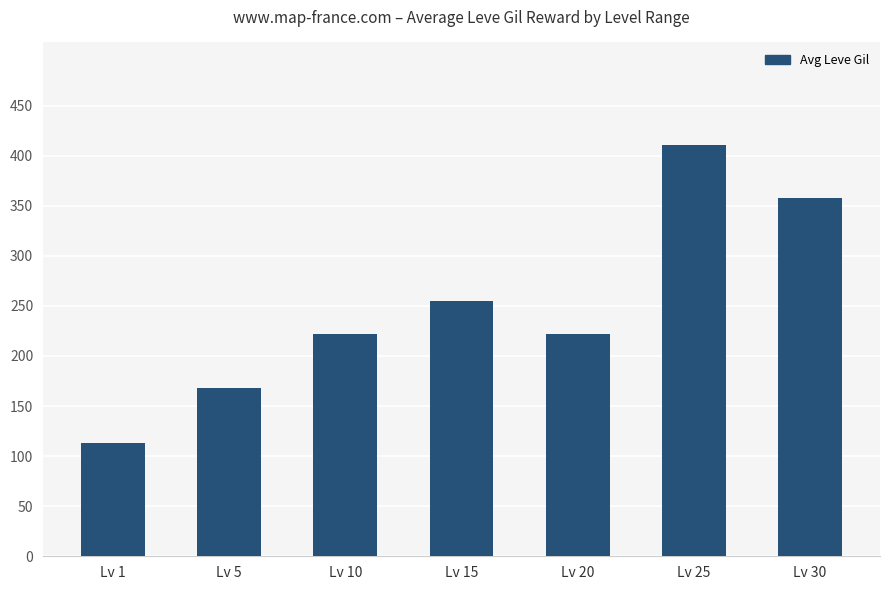

What is the sum of the values at Lv 20 and Lv 10?

443.0